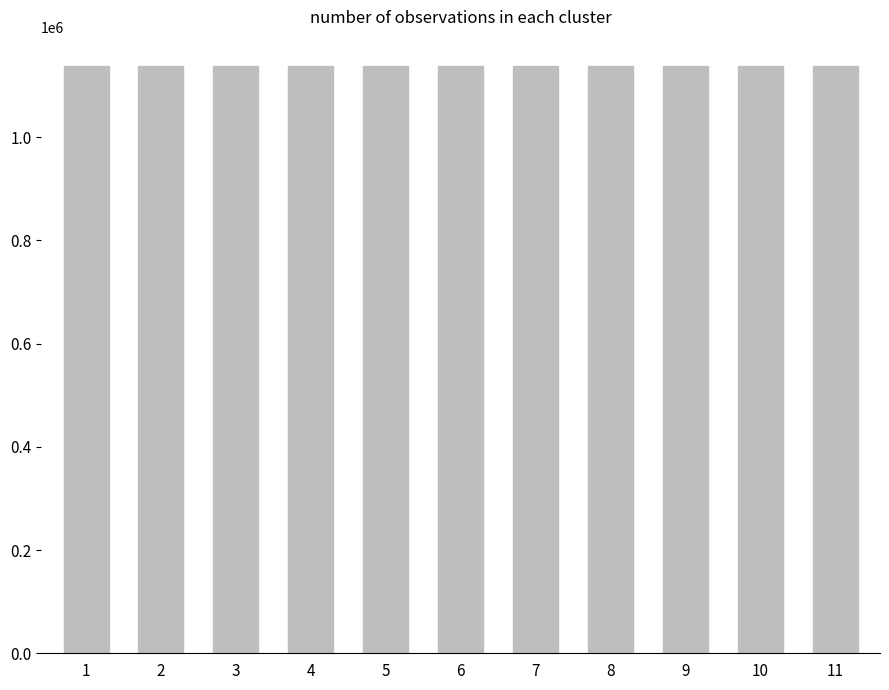

What is the change in value from 6 to 8?

-178